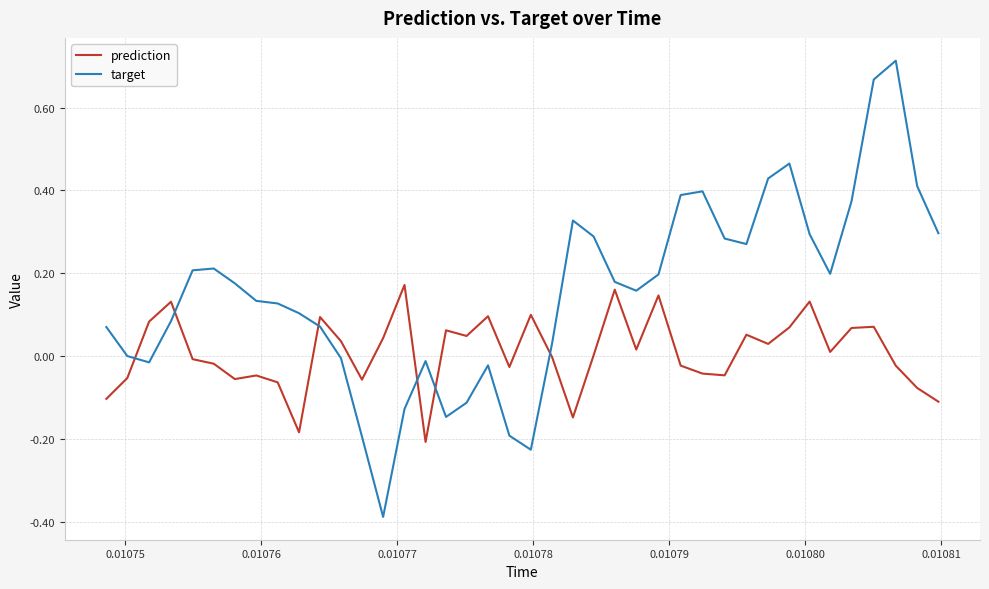

True or false: target and prediction intersect in this chart.

True